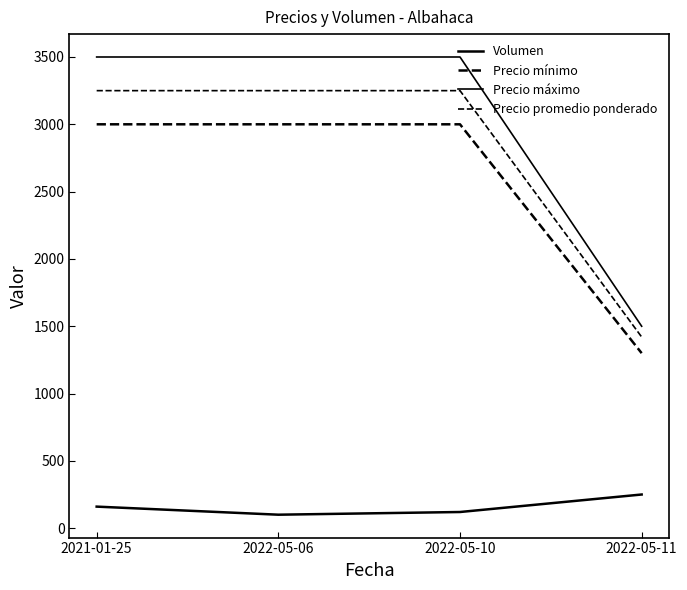

Reading right to left, extract all data points from this chart.

Volumen: 2022-05-11=250	2022-05-10=120	2022-05-06=100	2021-01-25=160
Precio mínimo: 2022-05-11=1300	2022-05-10=3000	2022-05-06=3000	2021-01-25=3000
Precio máximo: 2022-05-11=1500	2022-05-10=3500	2022-05-06=3500	2021-01-25=3500
Precio promedio ponderado: 2022-05-11=1420	2022-05-10=3250	2022-05-06=3250	2021-01-25=3250